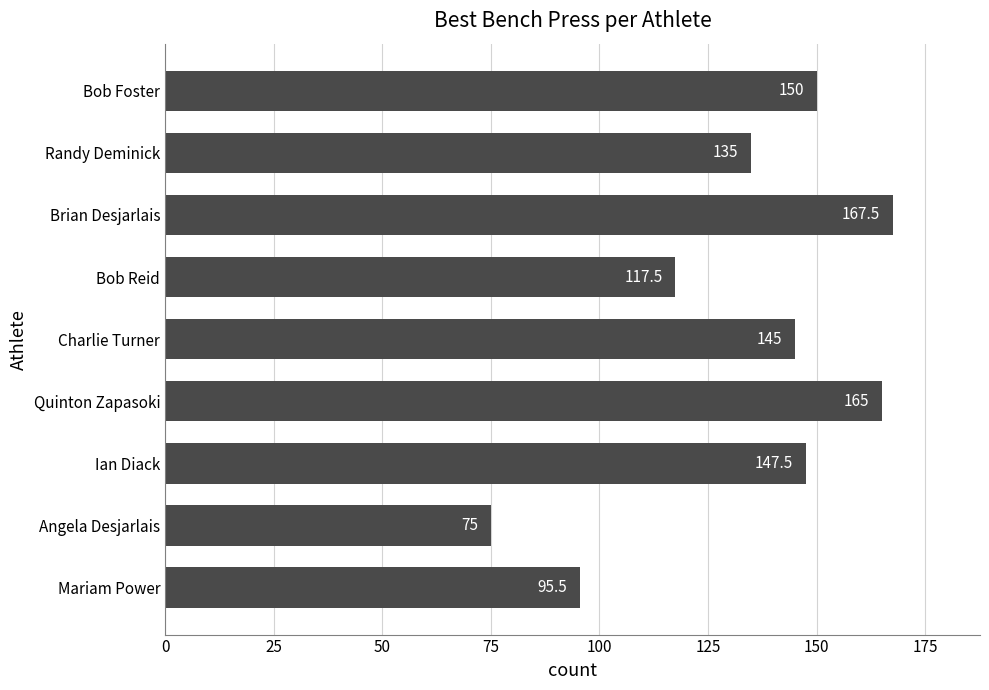

What is the ratio of the value at Charlie Turner to the value at Bob Foster?

1.0